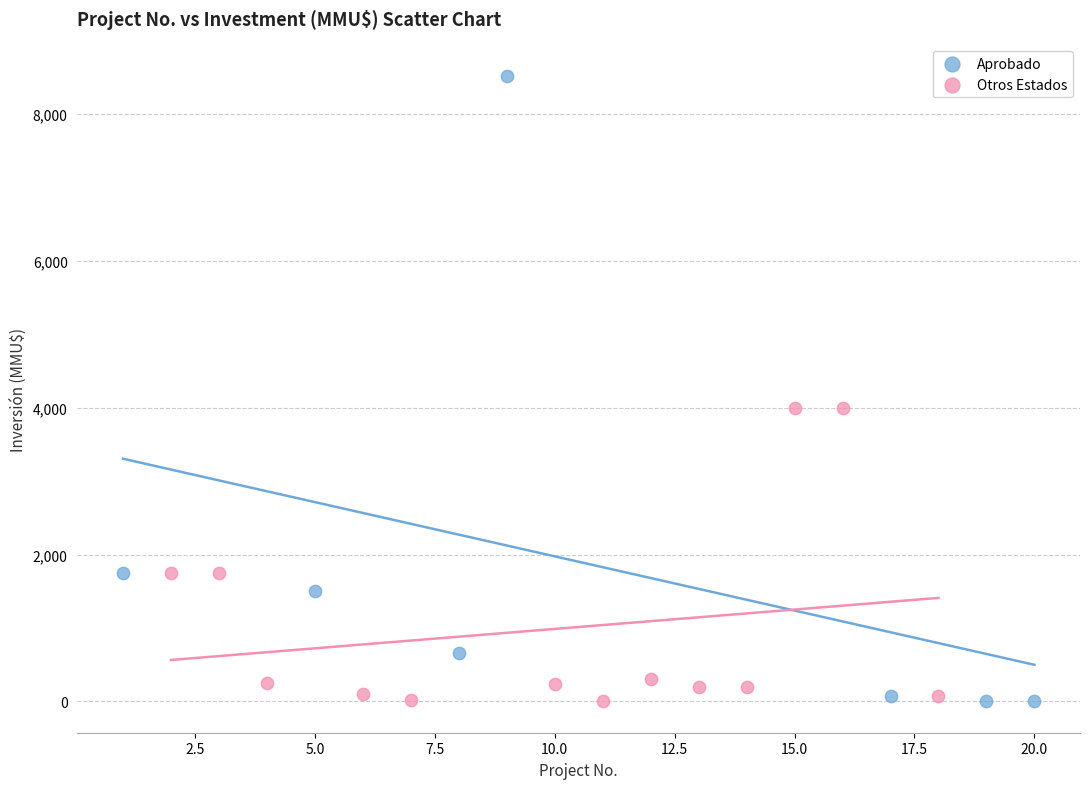

Which series contains the highest Y value?

Aprobado